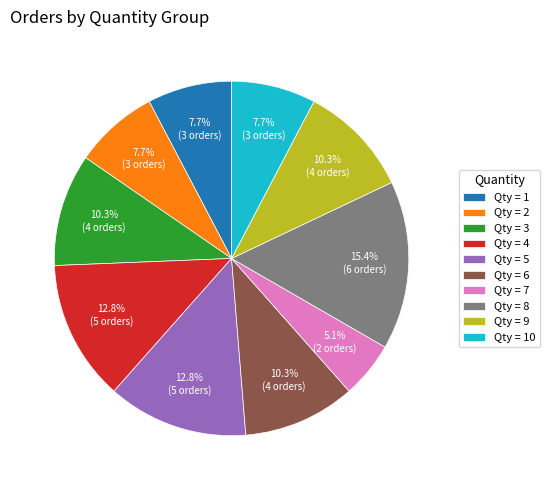

How much of the chart is everything except Qty = 4?

87.2%